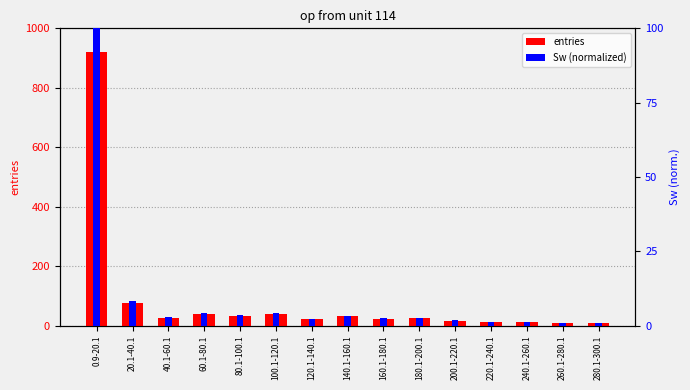

How many bars are there in each group?

2